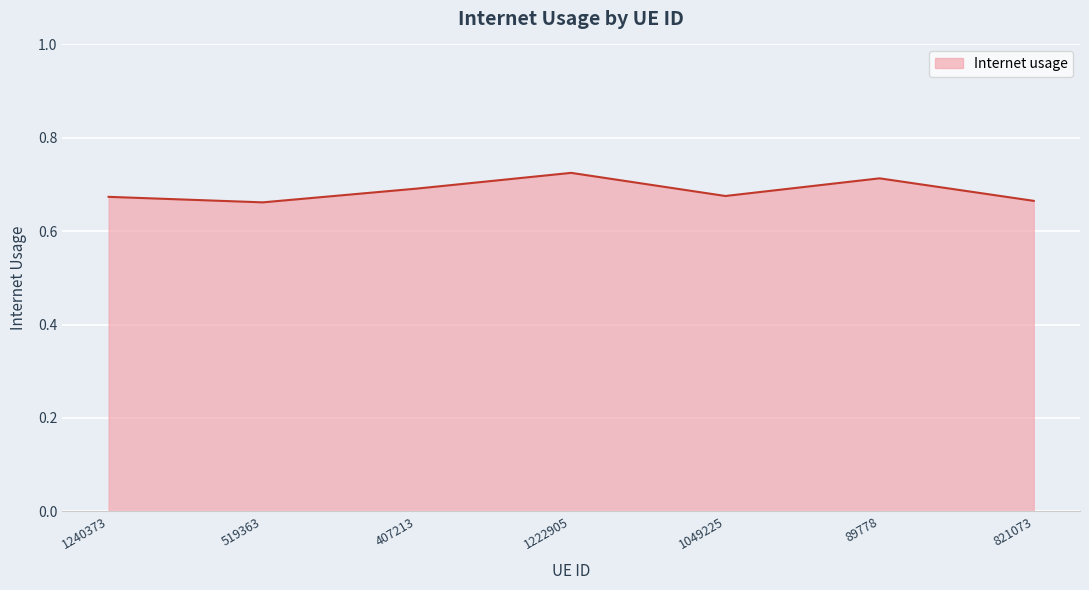

True or false: the data shows 1.0 at 519363.

False